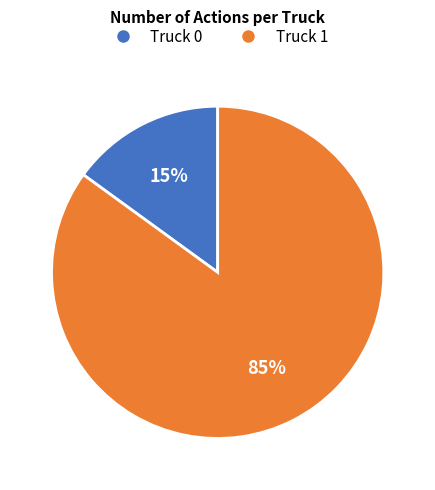

What is the ratio of the value at Truck 0 to the value at Truck 1?

0.2